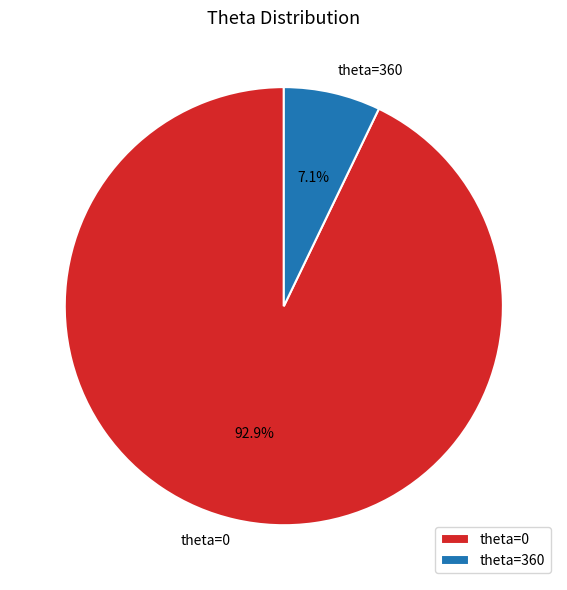

Which has a higher value, theta=0 or theta=360?

theta=0